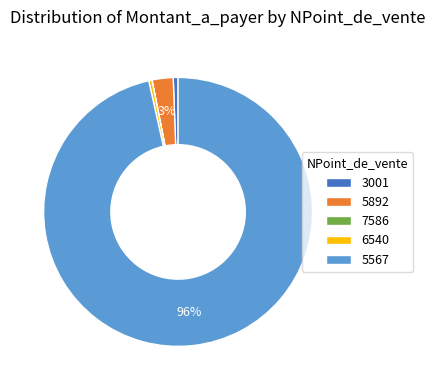

What percentage is the 3001 slice, to the nearest percent?

1%